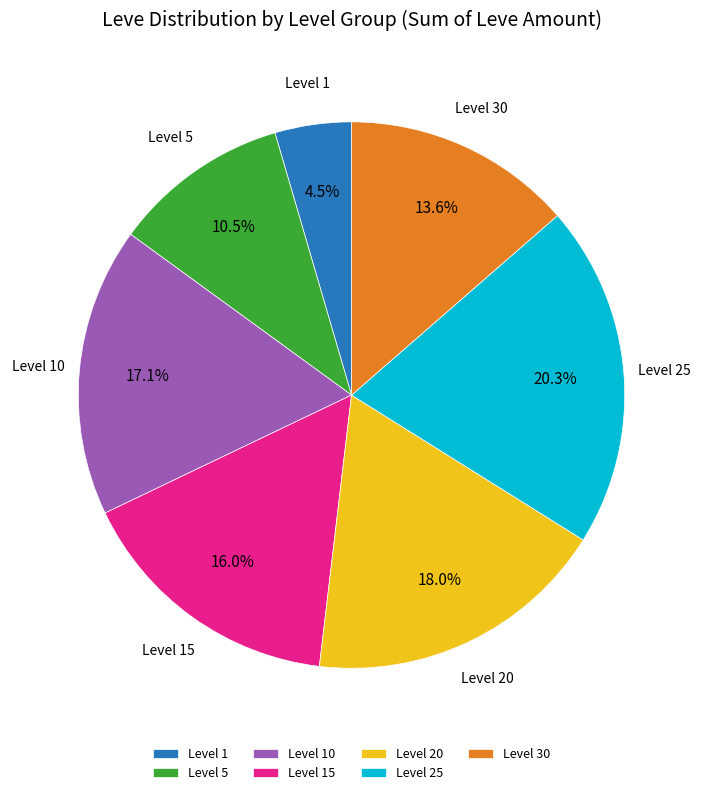

What is the largest slice in the pie chart?

Level 25